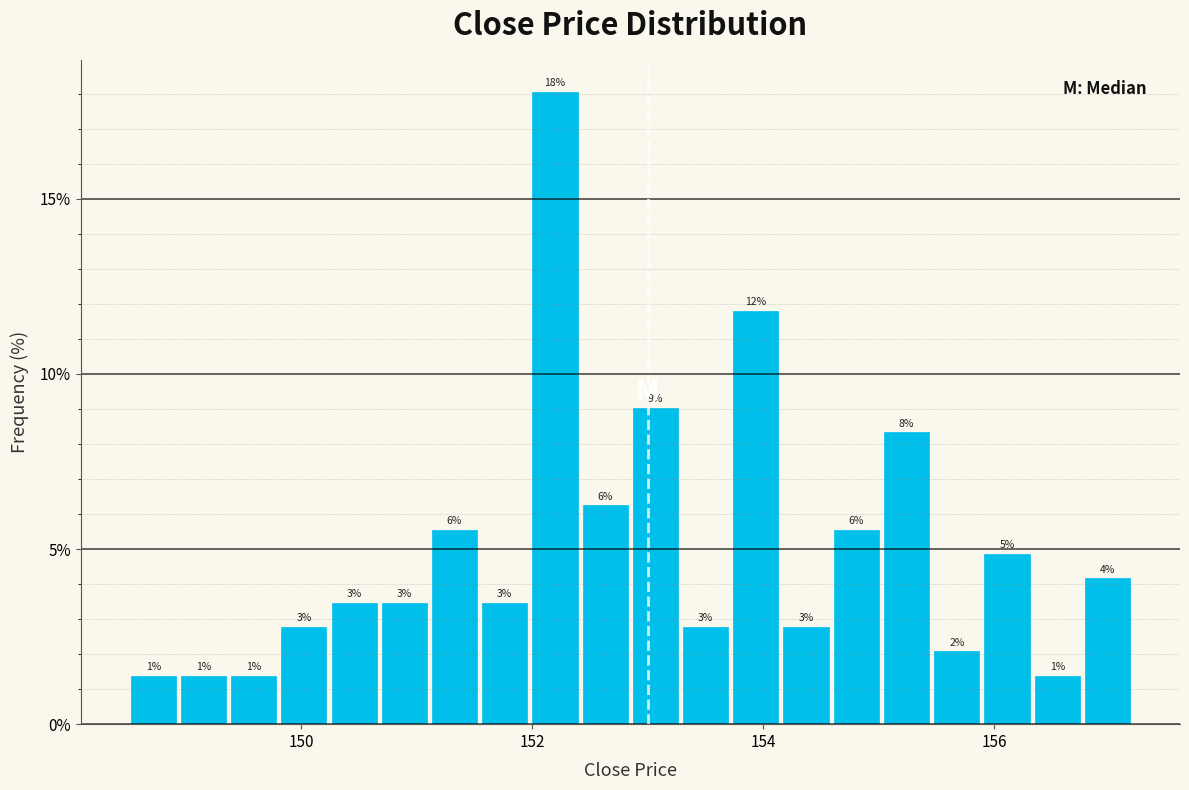

Around what value on the x-axis is the tallest bar? Give the approximate position of its centre, as read against the axis.

152.2